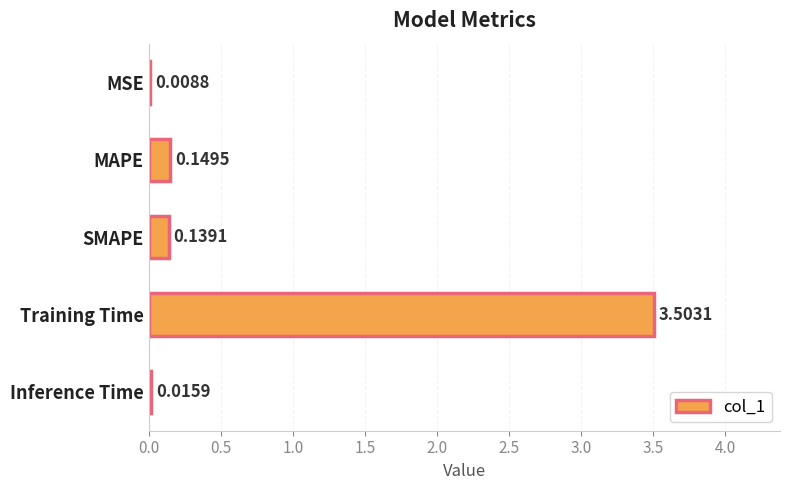

What is the sum of all values?

3.8